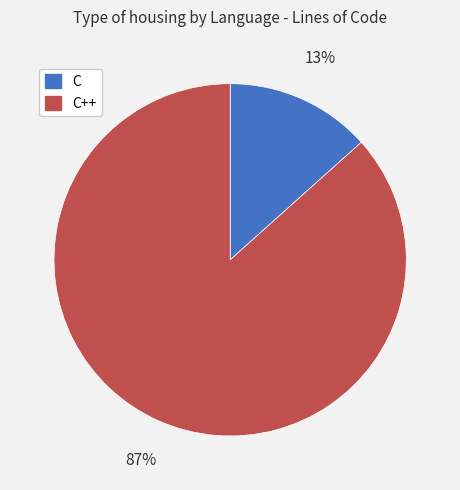

Rank the categories by value from highest to lowest.

C++, C